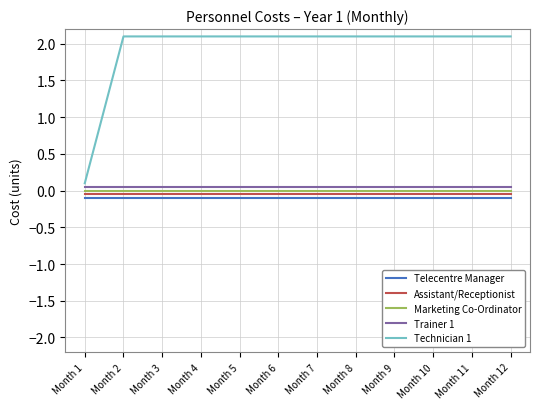

What is the lowest value of the Technician 1 series?

0.1